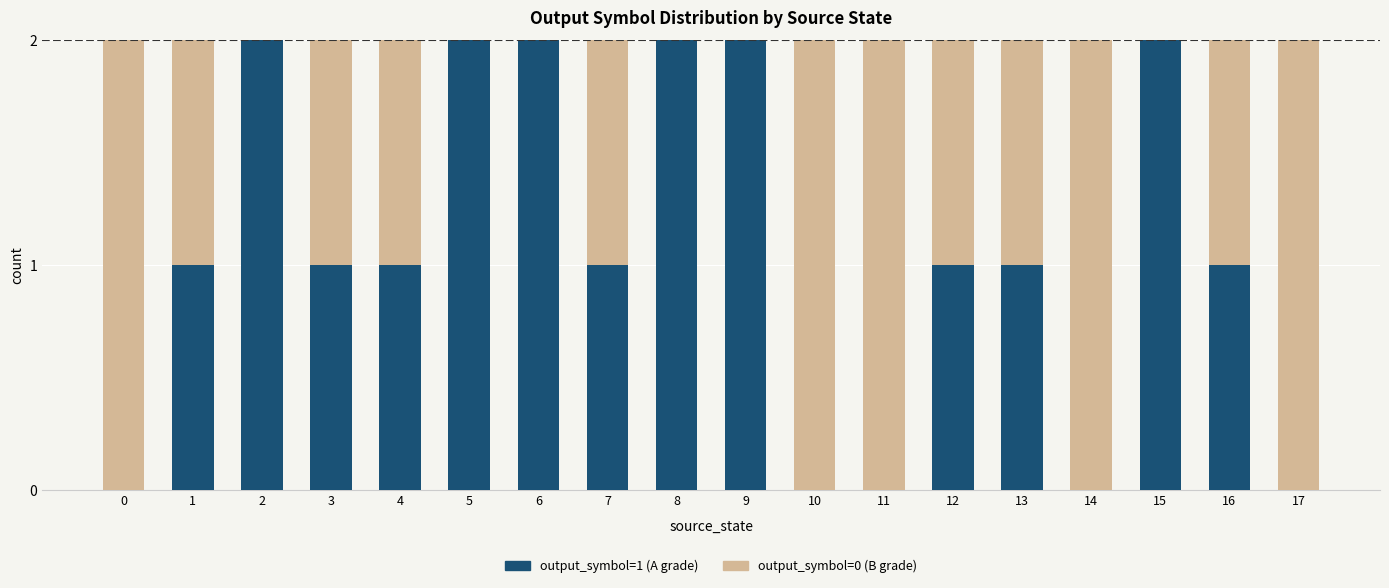

Is it true that output_symbol=1 (A grade) equals 1 at 1?

True